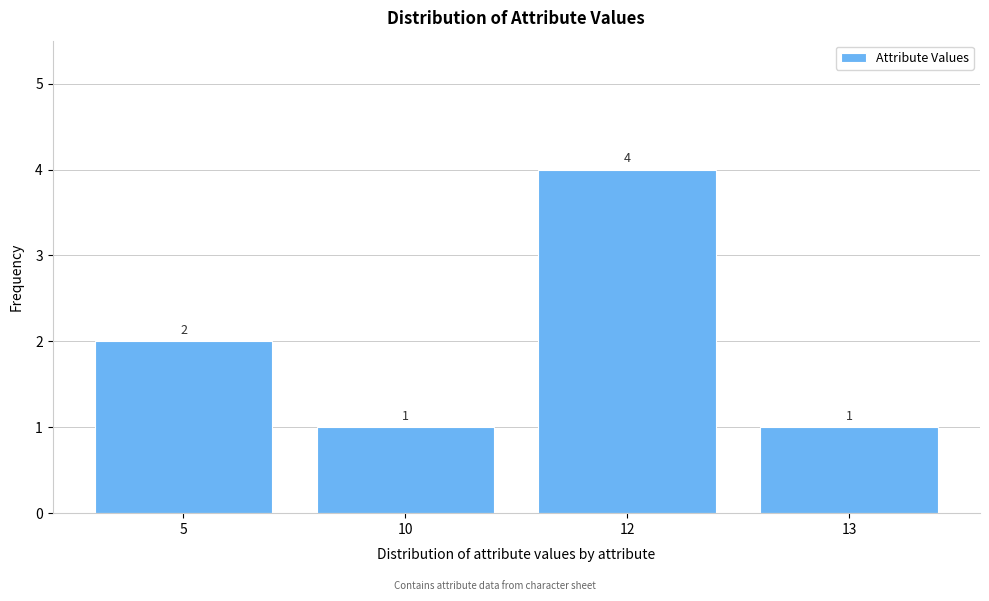

Reading left to right, extract all data points from this chart.

2	1	4	1